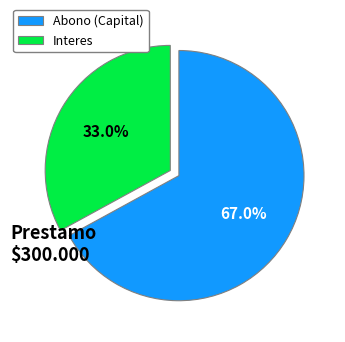

Which category has the biggest portion of the pie?

Abono (Capital)